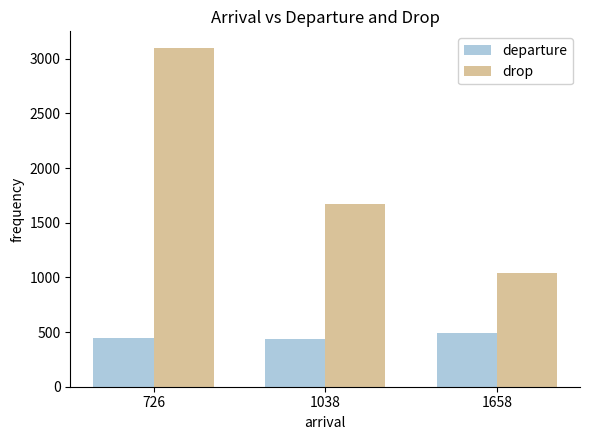

What is the difference between the maximum and minimum values in the departure series?

51